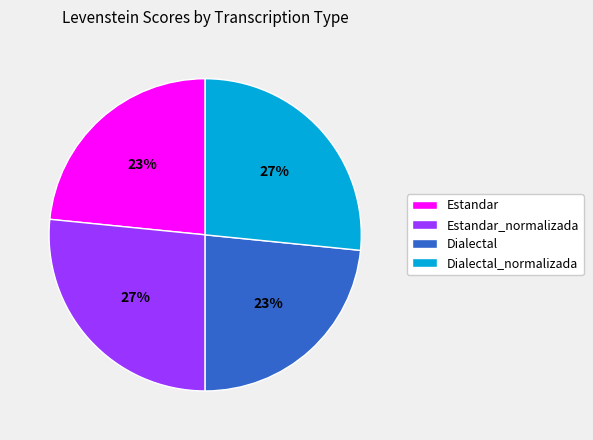

To the nearest percent, what portion does Estandar_normalizada represent?

27%